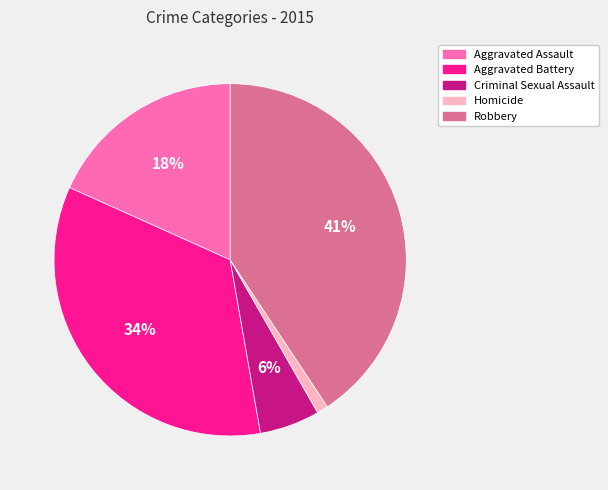

Between Homicide and Aggravated Battery, which is larger?

Aggravated Battery